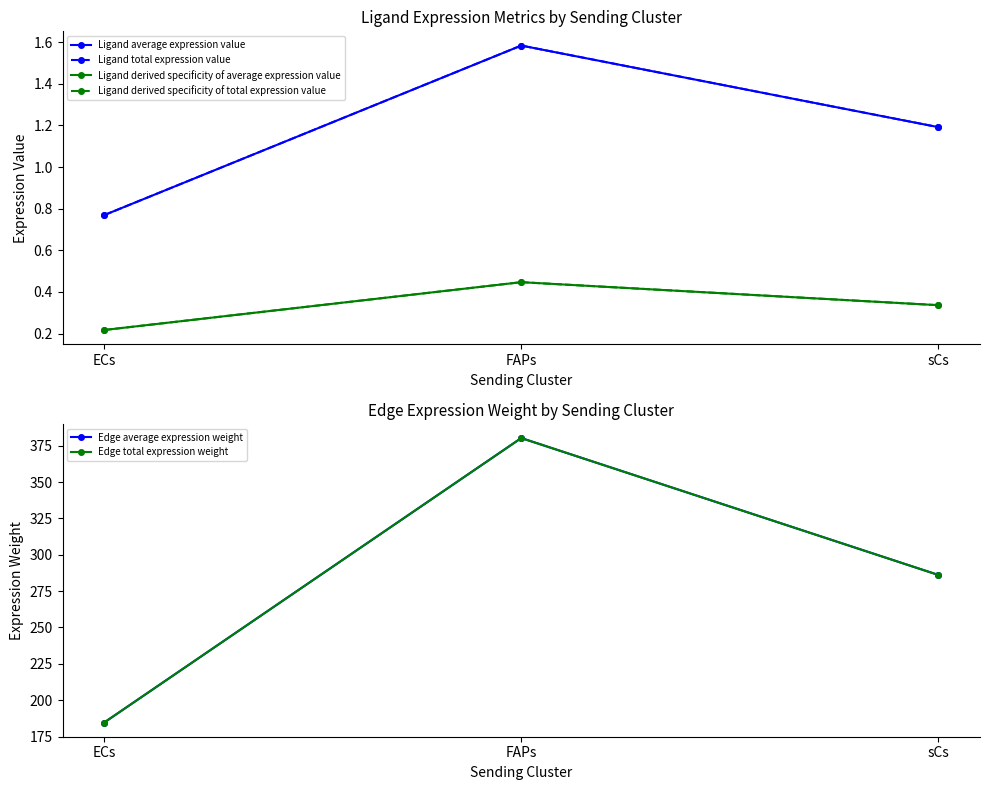

How many Ligand average expression value values are between 0 and 1?

1